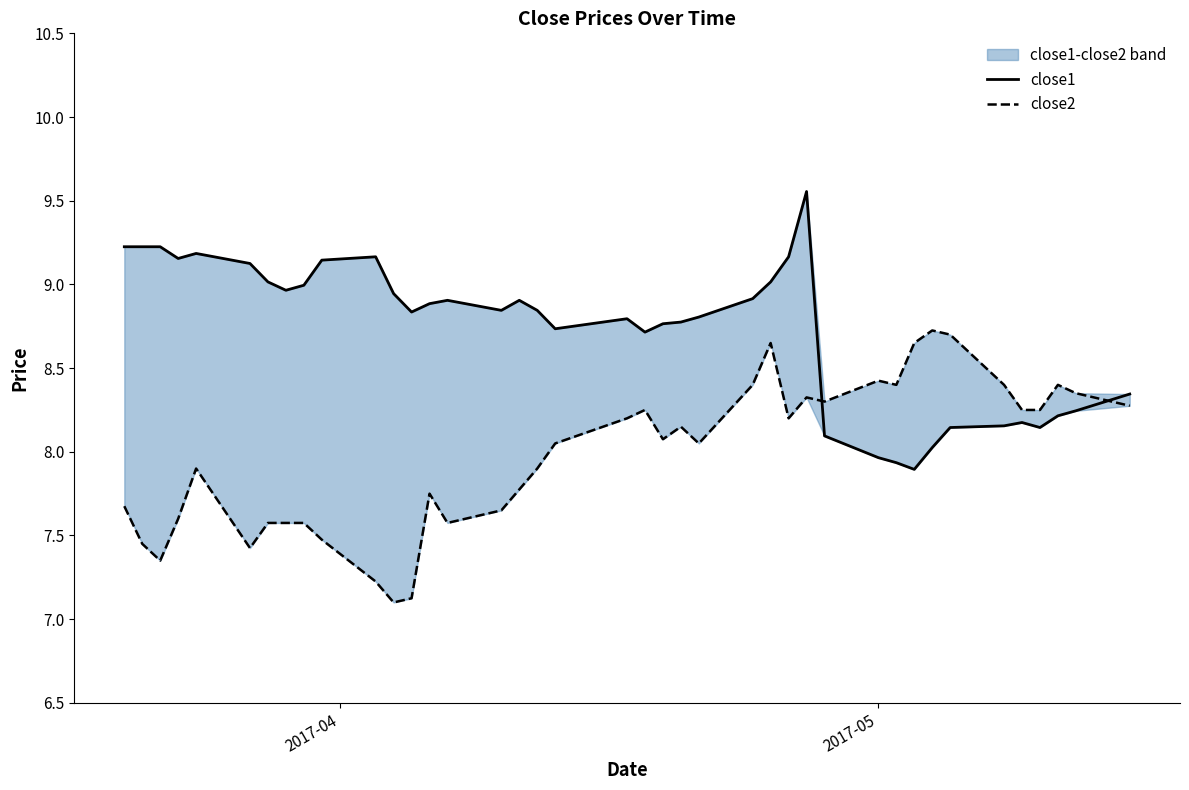

What is the minimum value for close2?

7.1